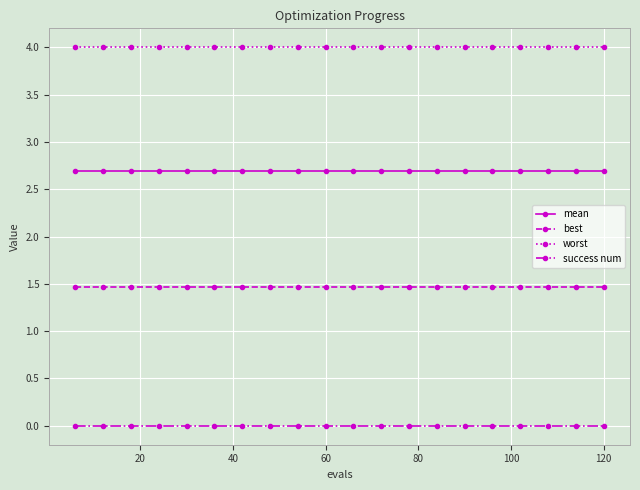

What is the minimum value for mean?

2.7